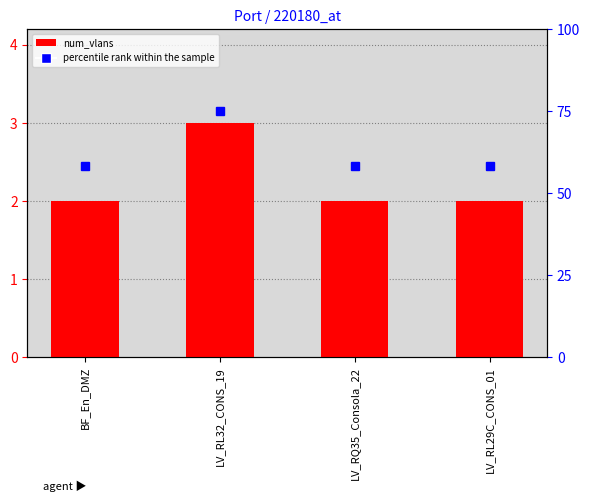

Reading left to right, transcribe all the data shown in this chart.

2	3	2	2